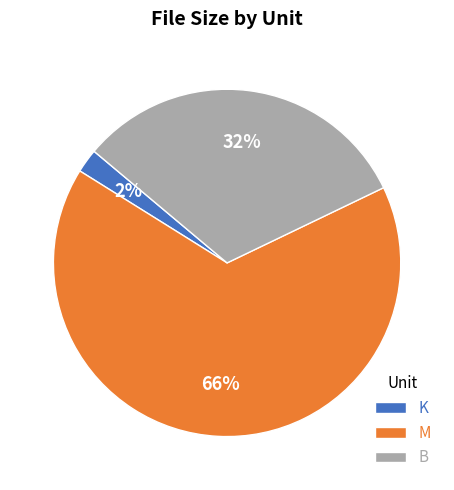

Which has a higher value, K or M?

M